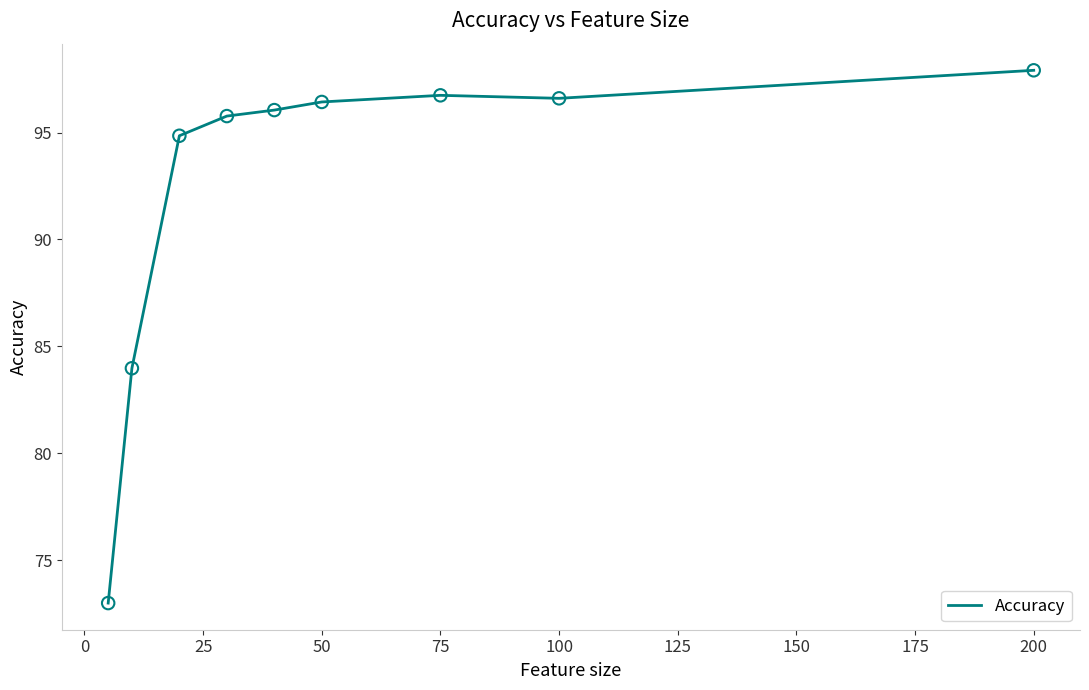

What is the difference between the maximum and minimum values?

24.9